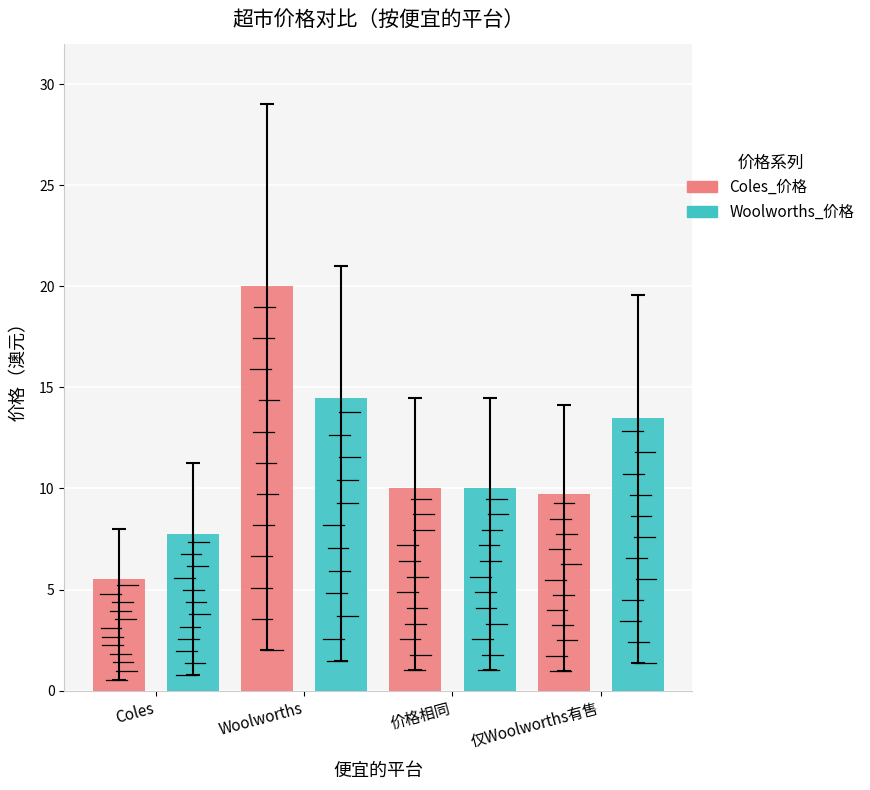

Which category has the lowest value in the Coles_价格 series?

Coles